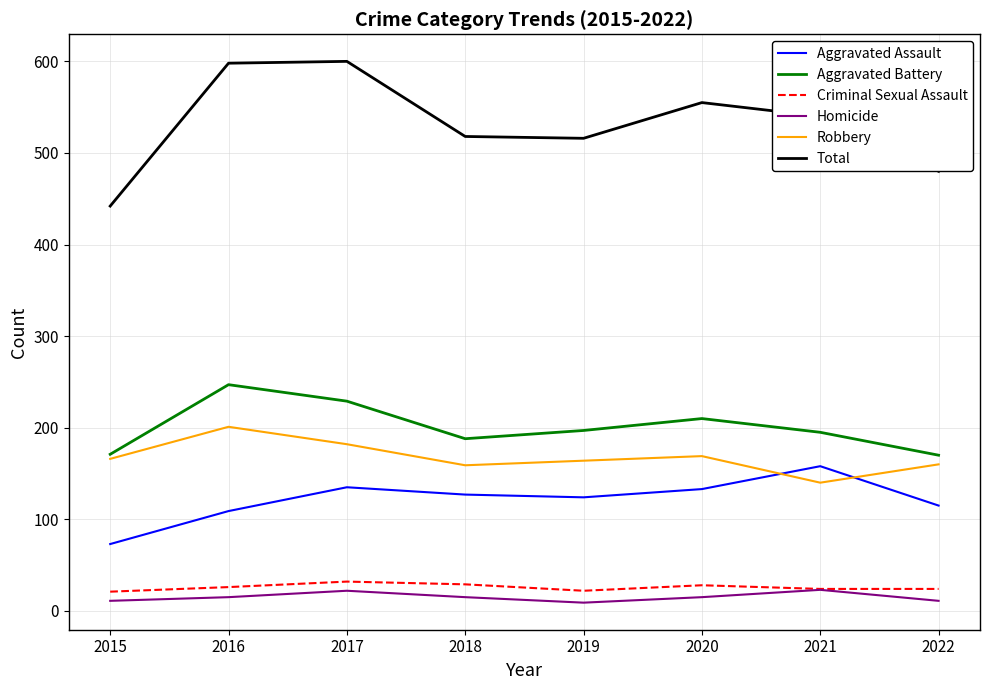

True or false: Criminal Sexual Assault and Aggravated Assault intersect in this chart.

False